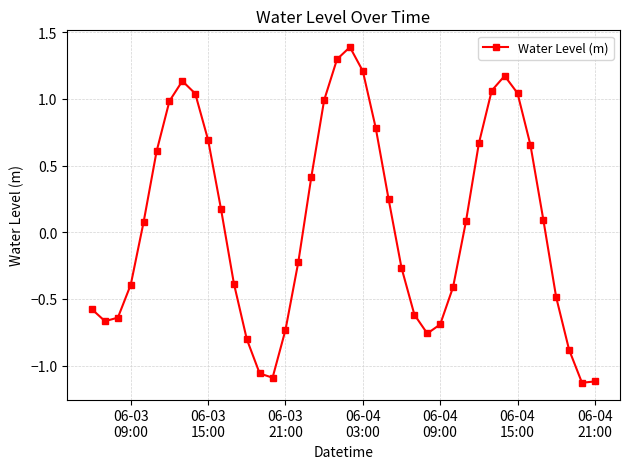

What is the difference between the maximum and minimum values?

2.5